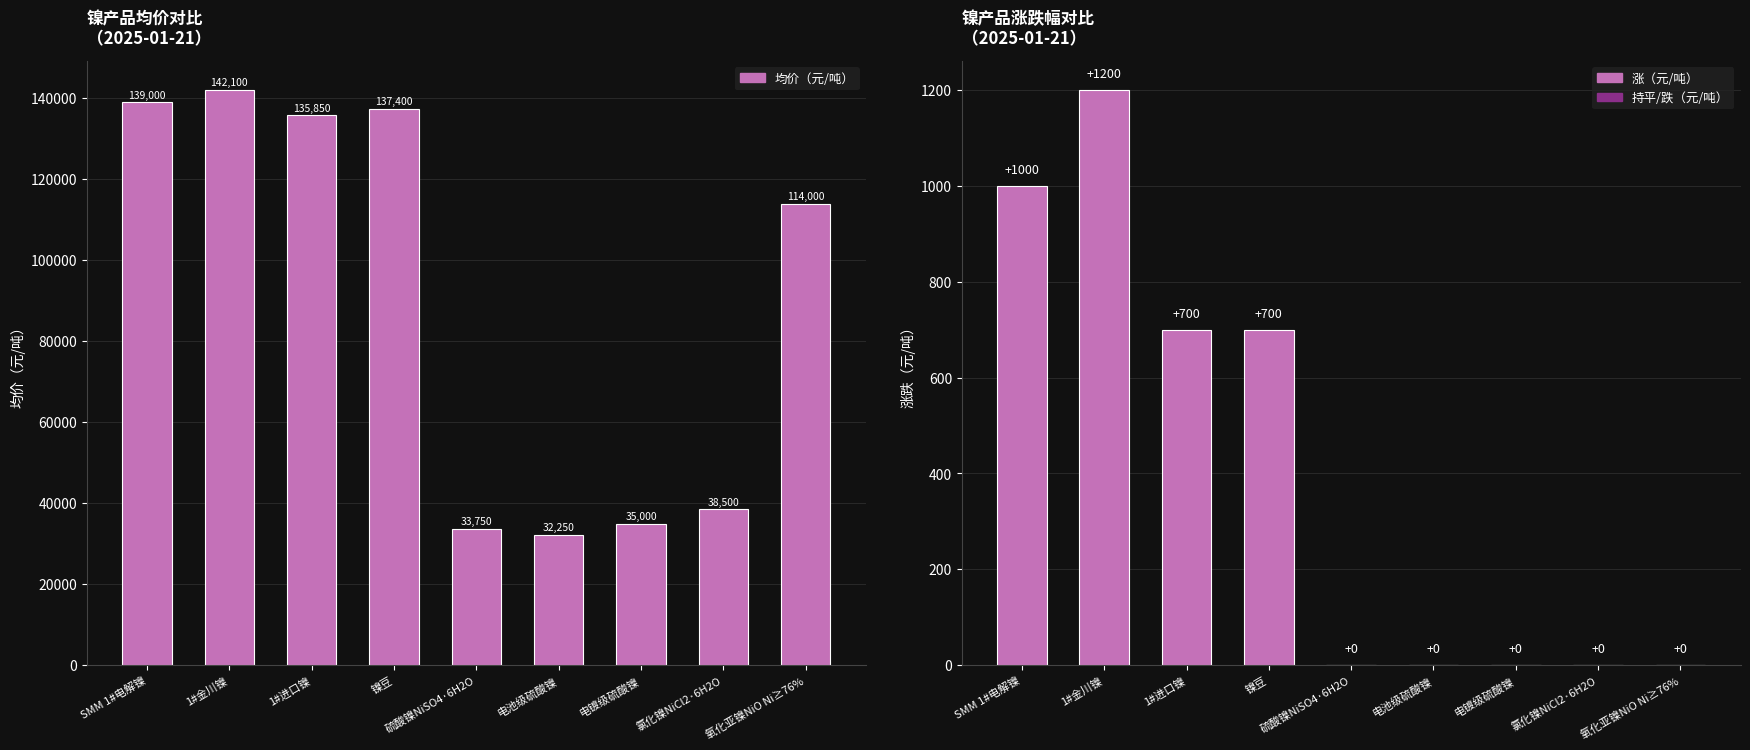

Which series has the widest spread of values?

均价（元/吨）